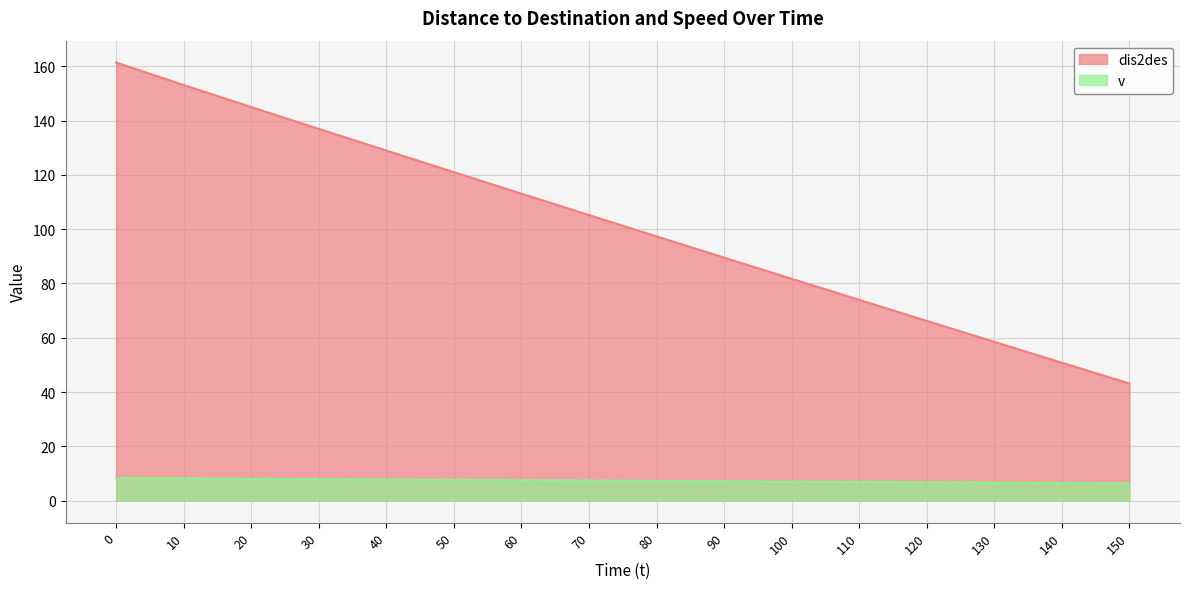

What is the greatest value displayed?

161.3